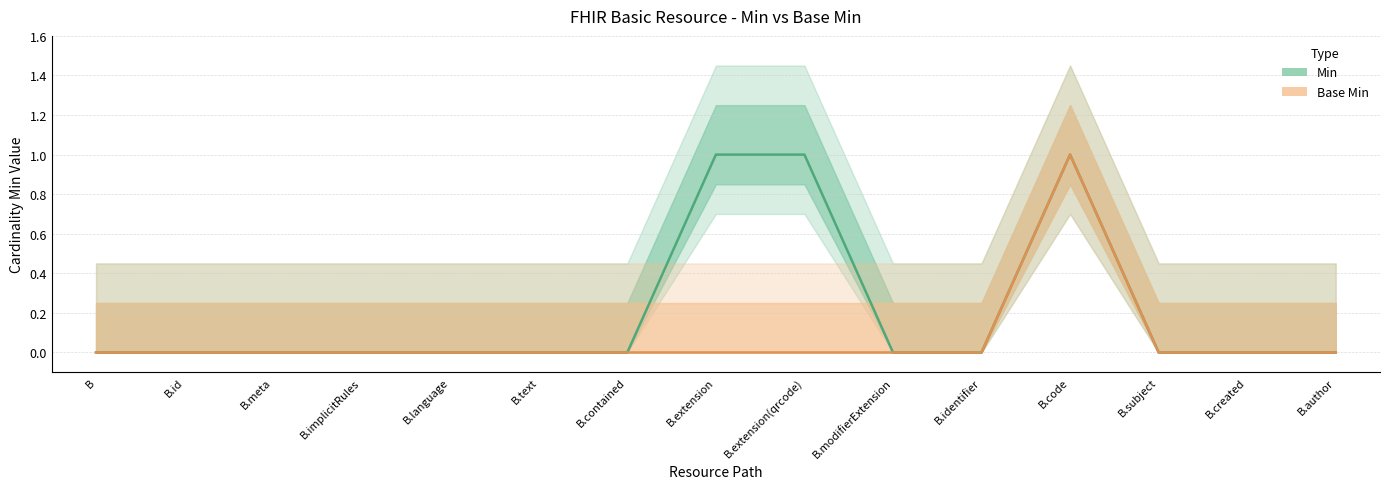

True or false: Base Min and Min cross at least once.

False